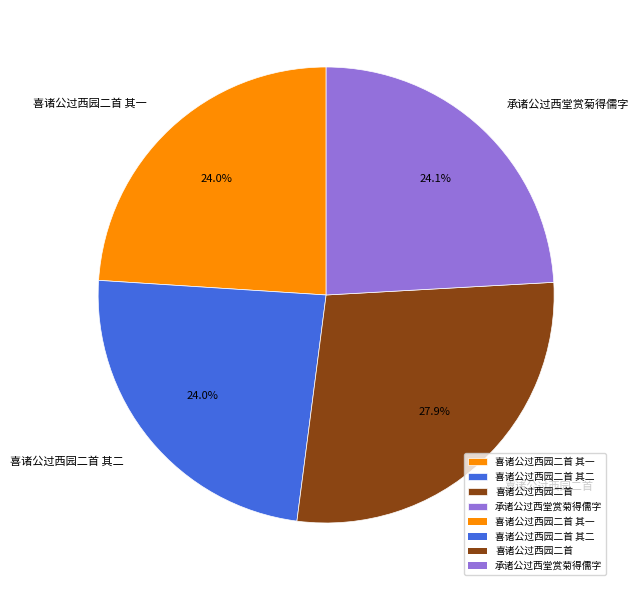

What is the ratio of the value at 喜诸公过西园二首 to the value at 喜诸公过西园二首 其一?

1.2